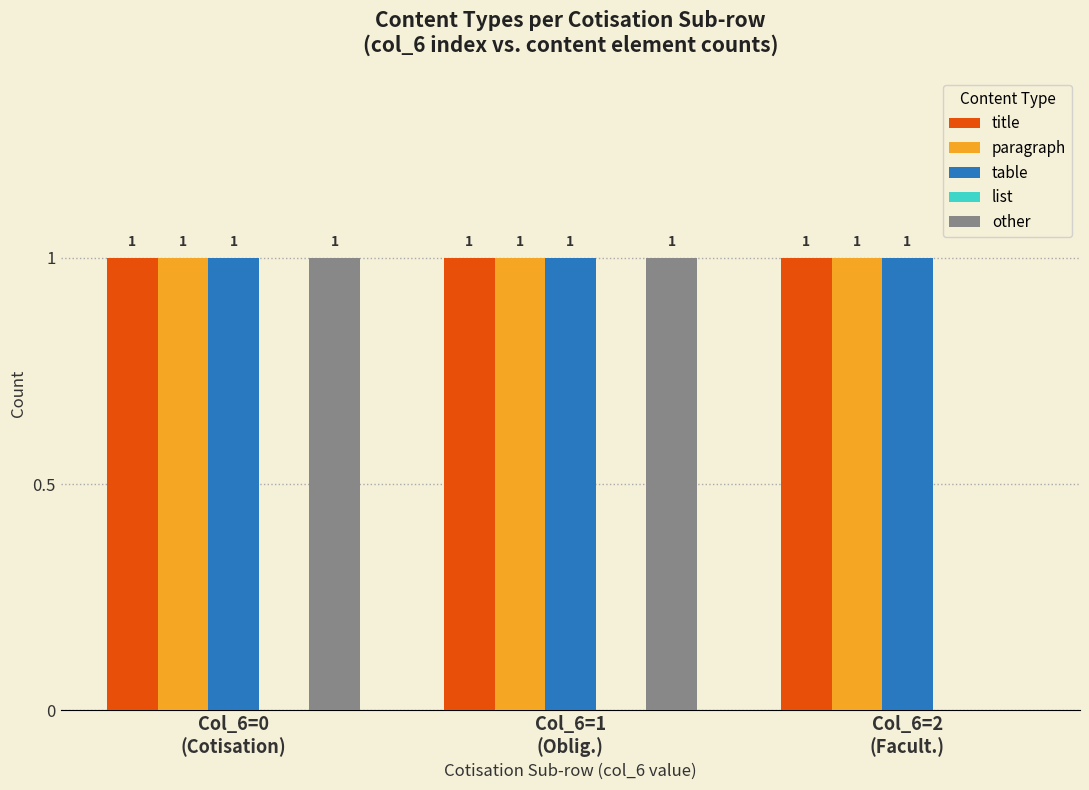

What is the sum of all title values?

3